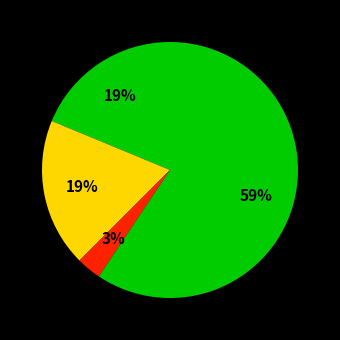

To the nearest percent, what is the difference between the largest and smallest slice percentages?

56%